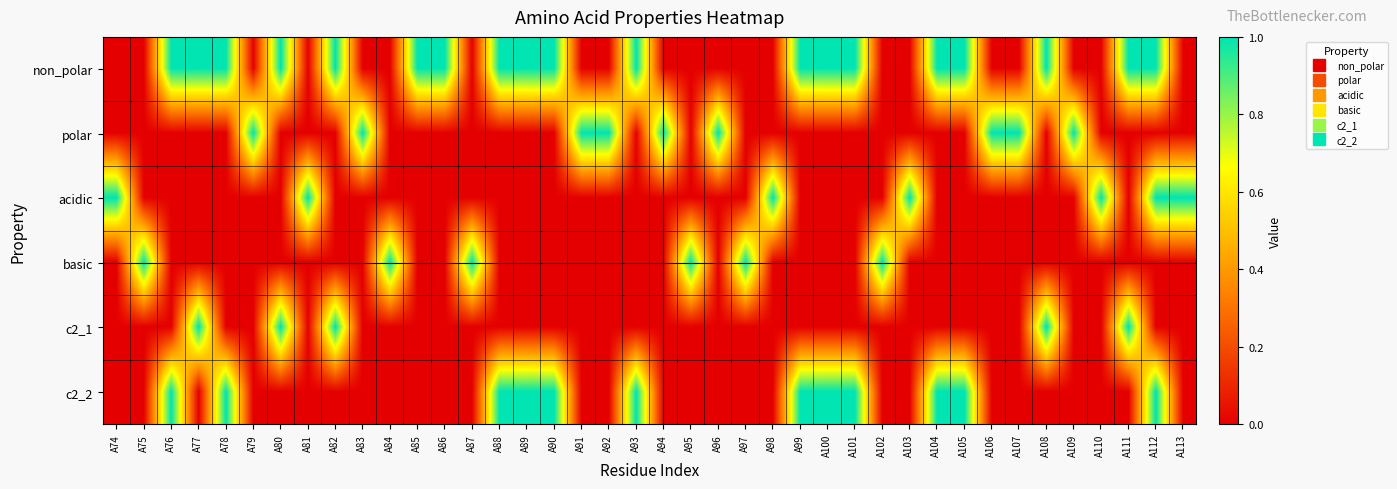

Count the number of data series in this chart.

6